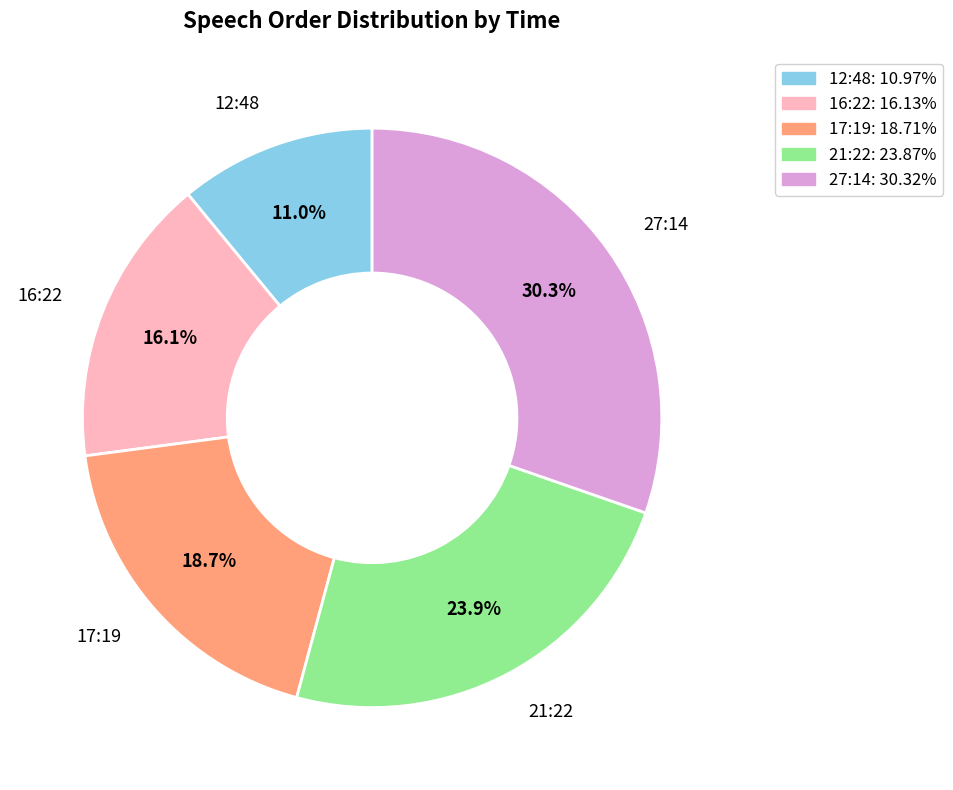

Rank the categories by value from highest to lowest.

27:14, 21:22, 17:19, 16:22, 12:48